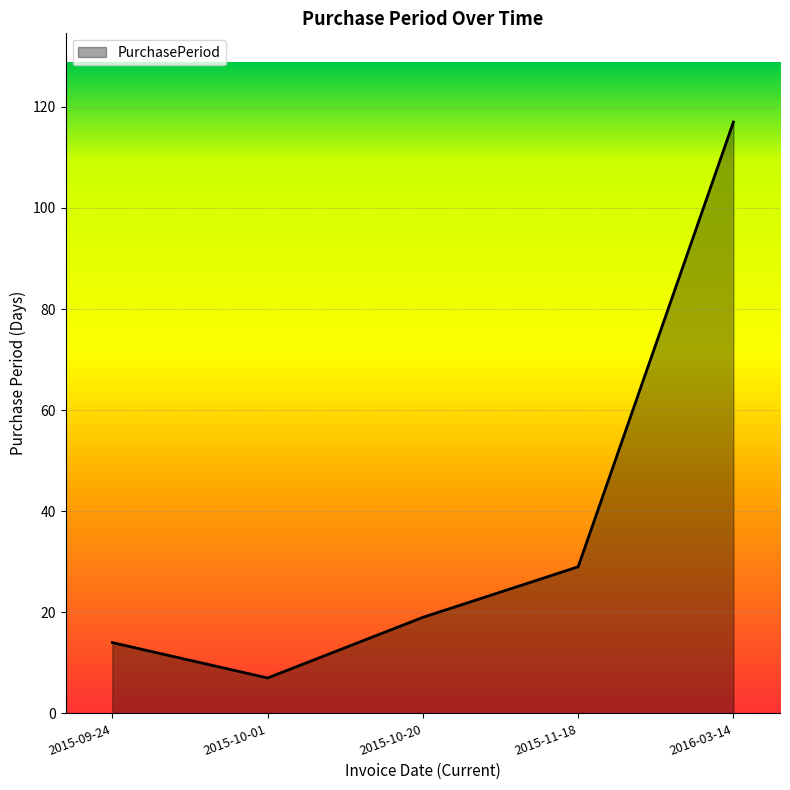

Reading left to right, transcribe all the data shown in this chart.

2015-09-24=14	2015-10-01=7	2015-10-20=19	2015-11-18=29	2016-03-14=117